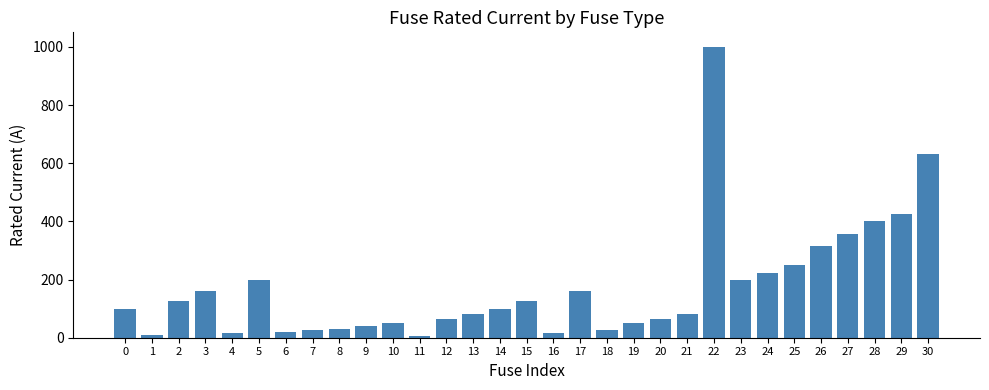

Which label corresponds to the largest value in the chart?

22